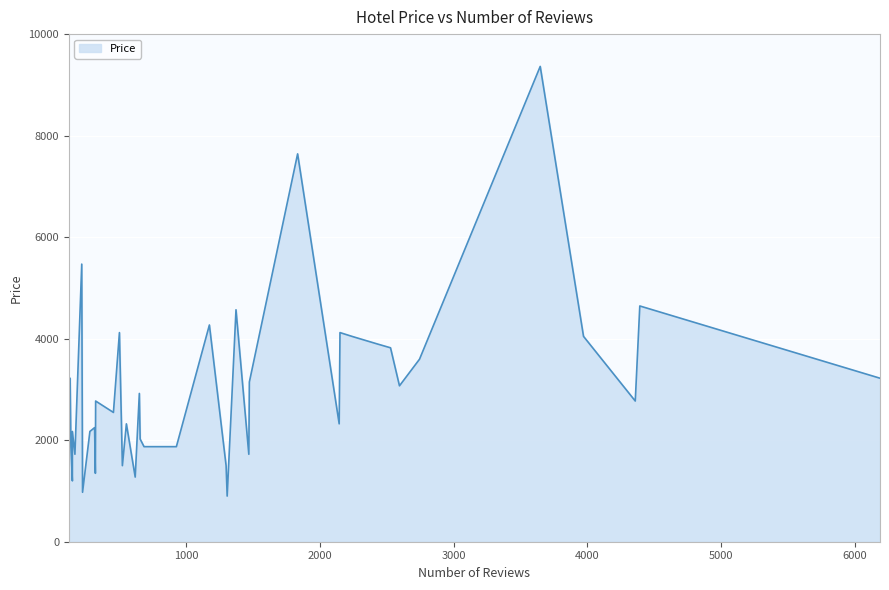

What is the greatest value displayed?

9363.8